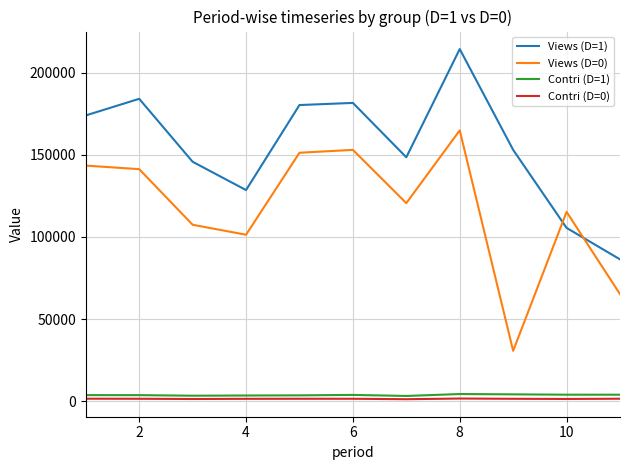

Which series has the largest total across all categories?

Views (D=1)